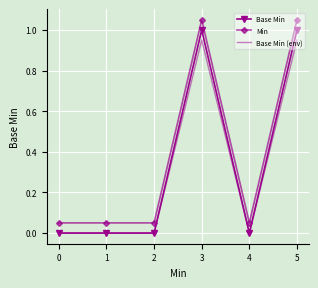

True or false: Base Min (env) and Min intersect in this chart.

False